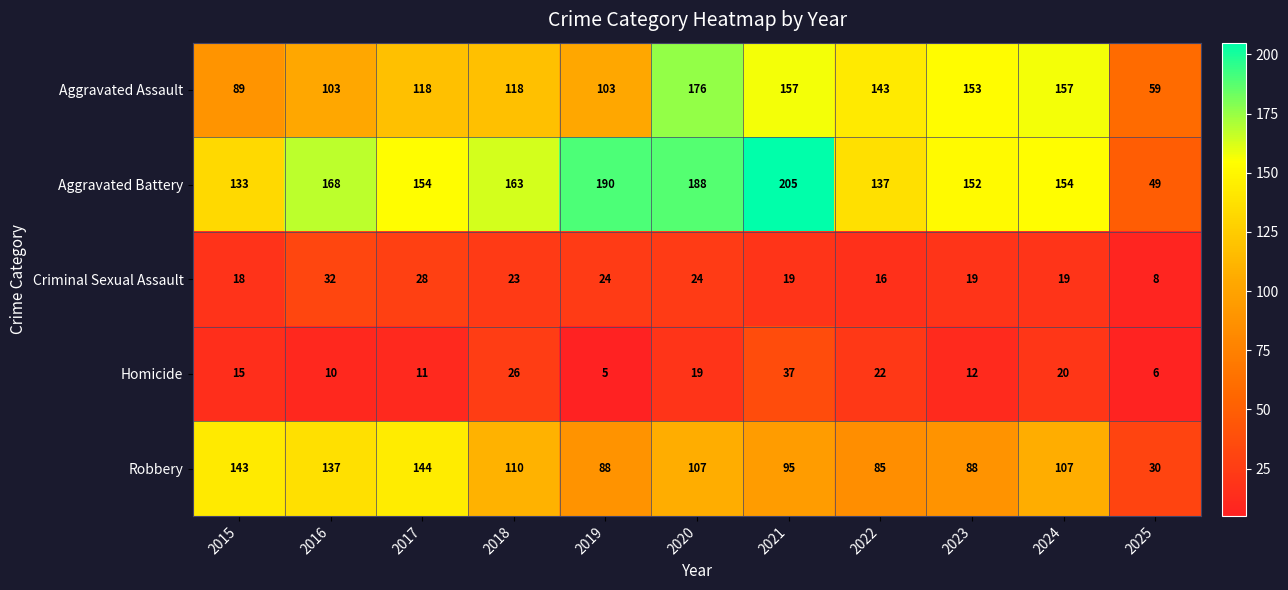

What is the greatest value displayed?

205